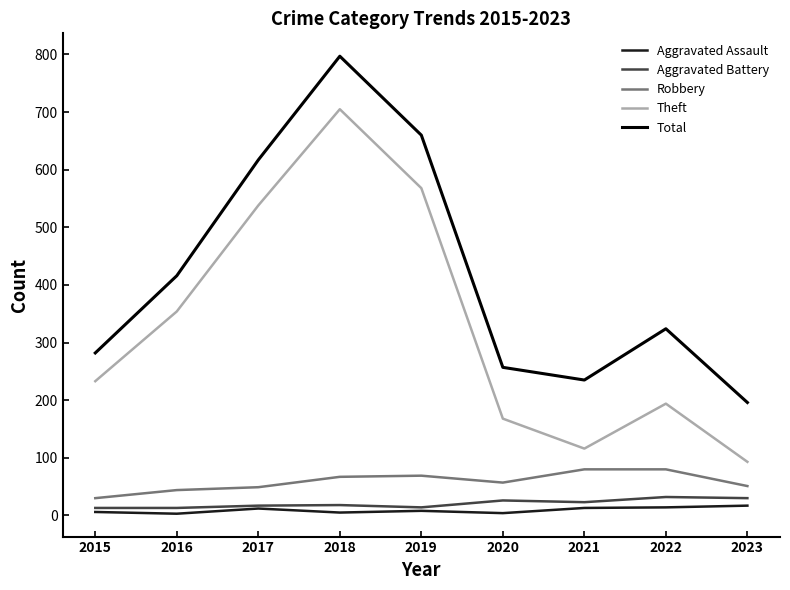

True or false: Theft and Aggravated Battery cross at least once.

False